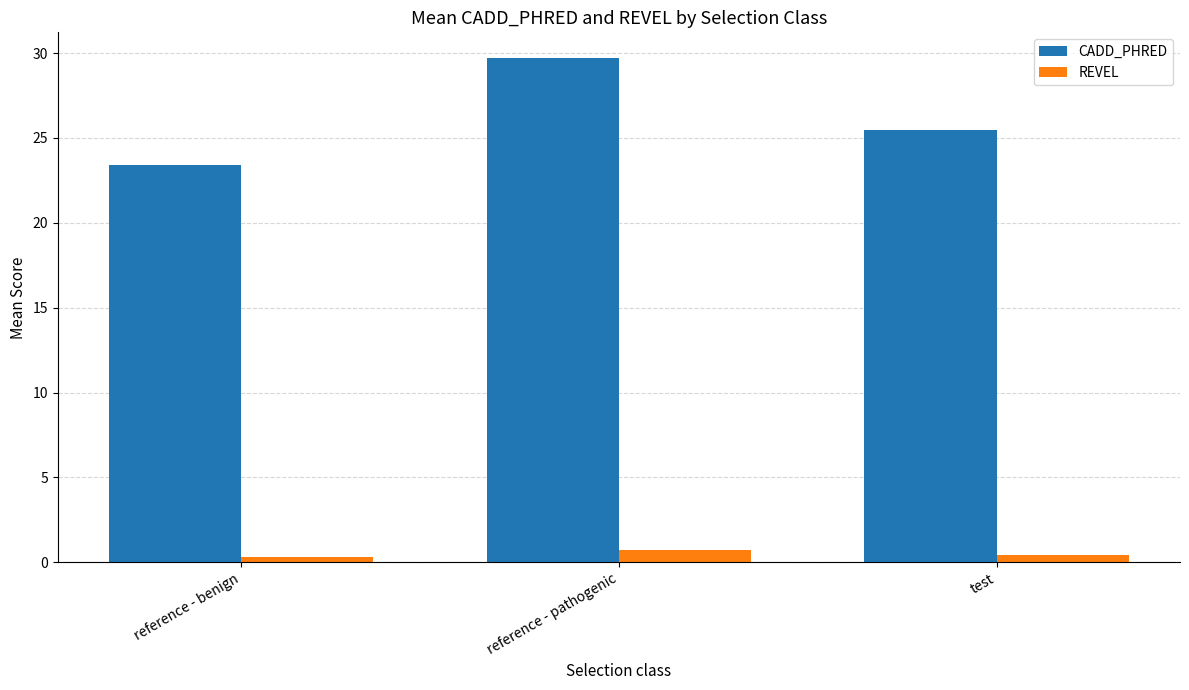

At how many categories does at least one series exceed 21?

3